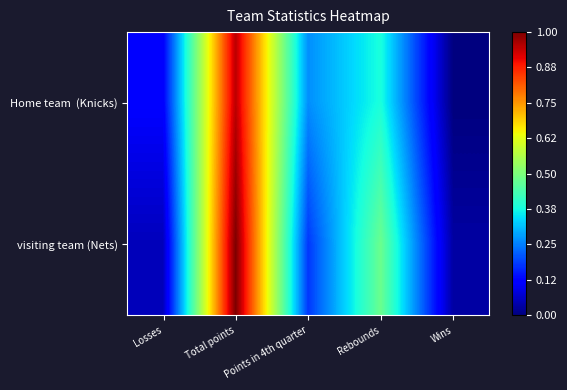

What is the difference between the highest and lowest values at Total points?

0.1